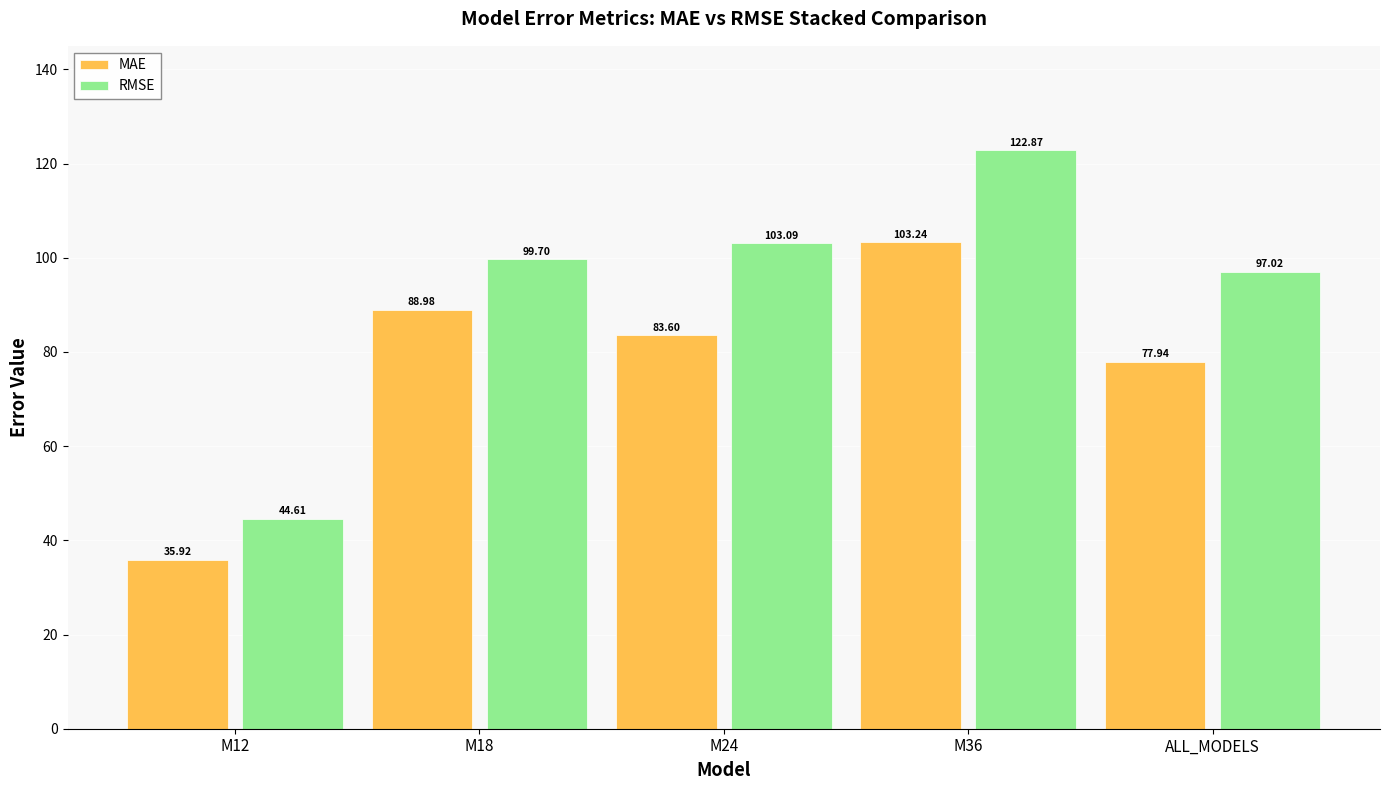

What is the greatest value displayed?

122.9